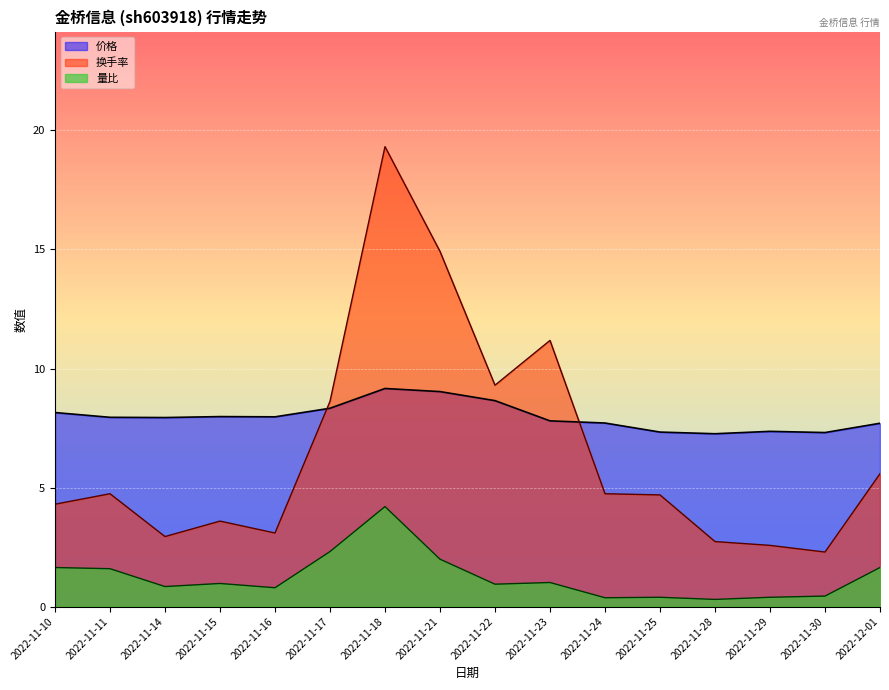

Does the chart display data point markers on the line(s)?

No